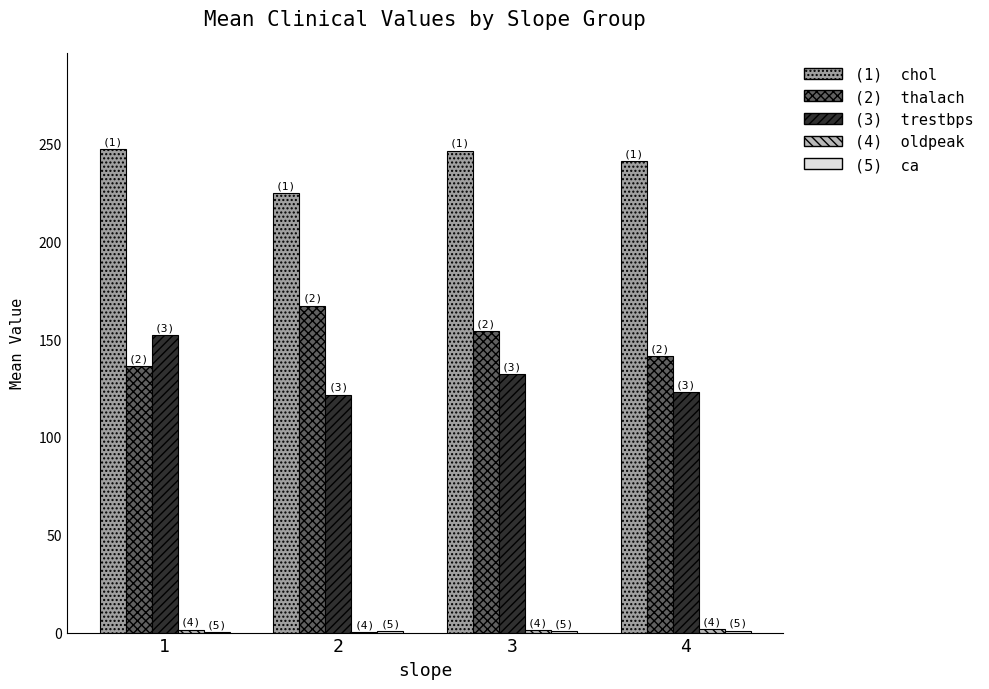

What is the greatest value displayed?

247.0